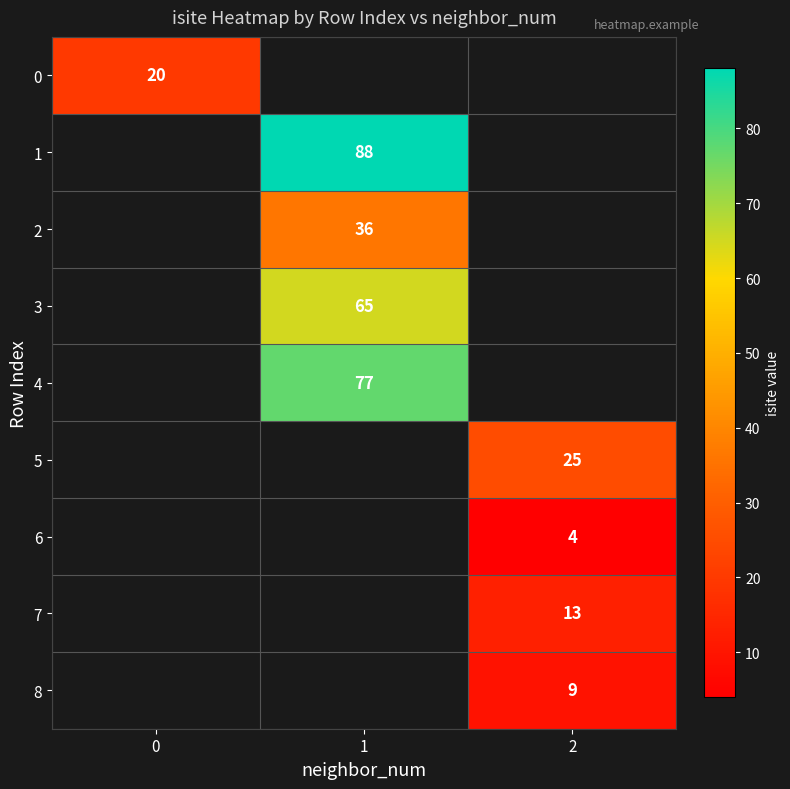

The value of 1 at 1 is 88. True or false?

True